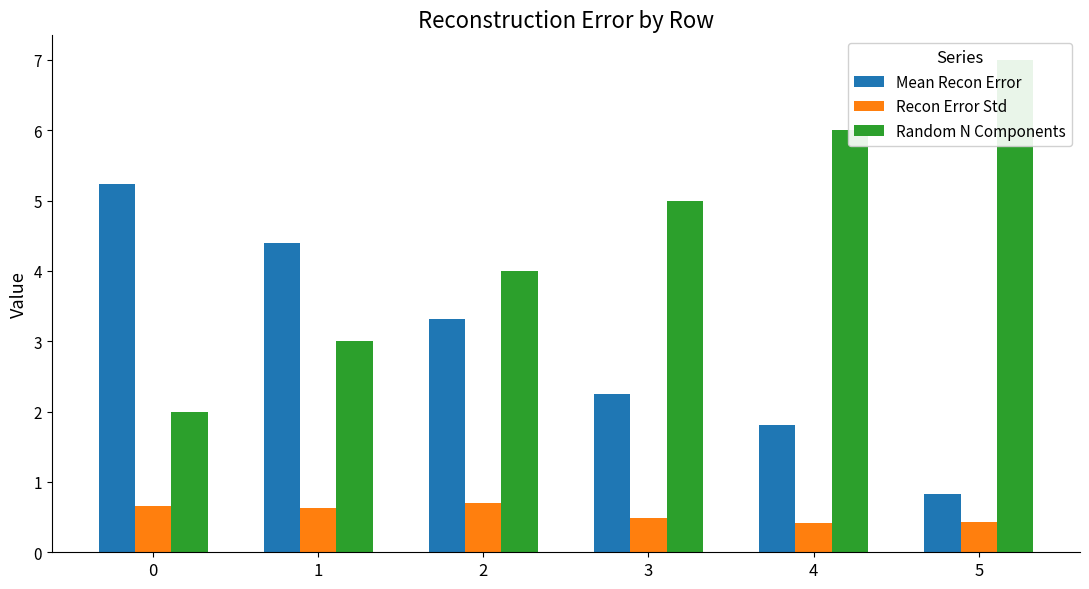

How many bars are there in total?

18